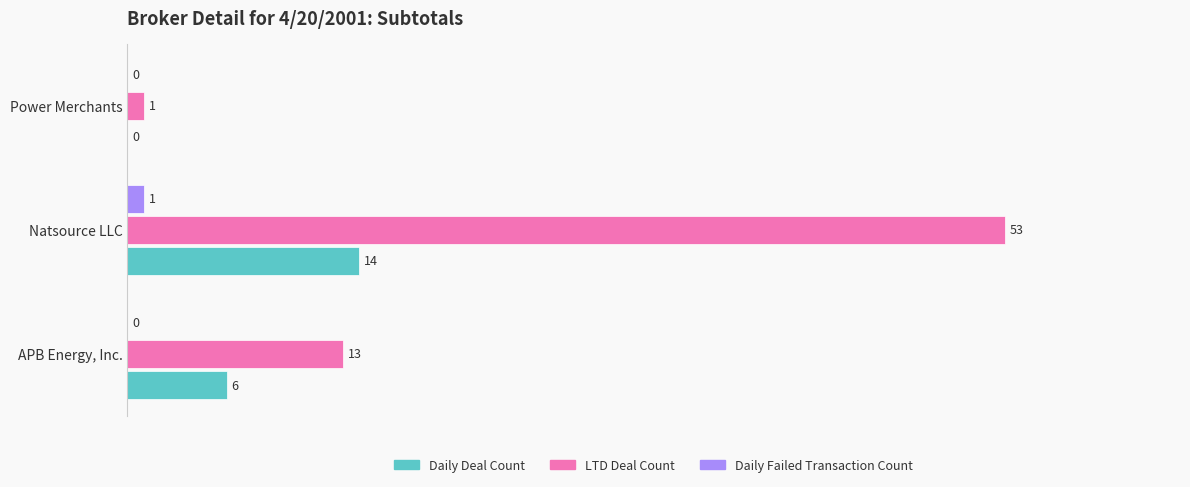

Which label corresponds to the largest value in the chart?

Natsource LLC